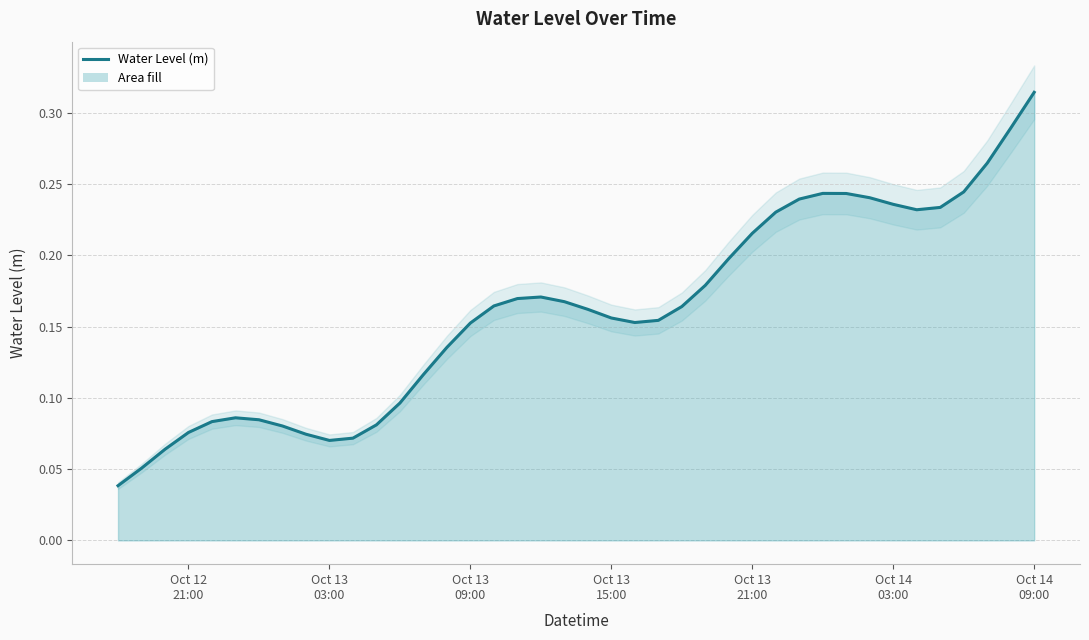

What is the difference between the maximum and minimum values?

0.3